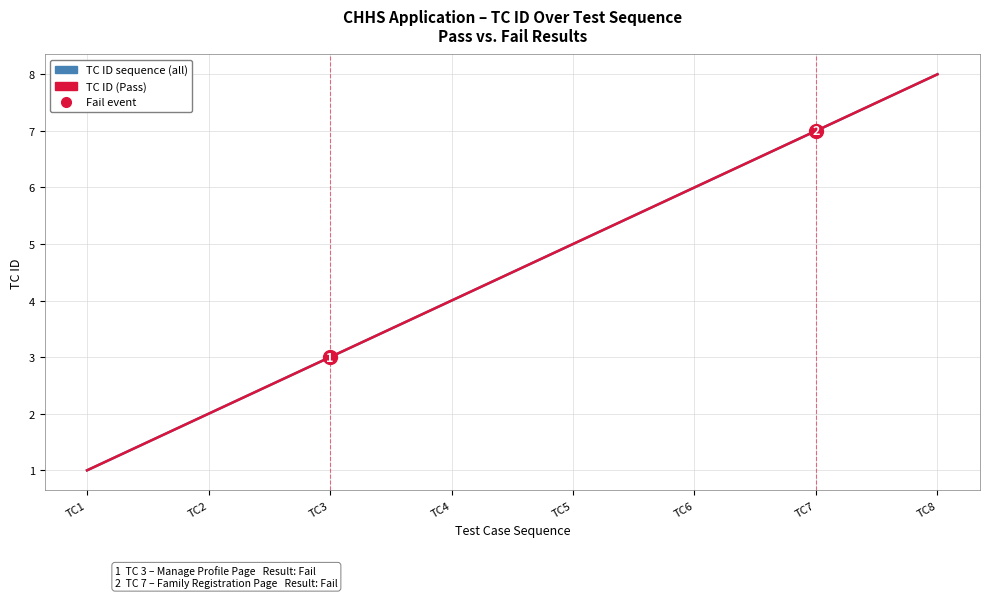

The chart shows a value of 2 at TC2. True or false?

True